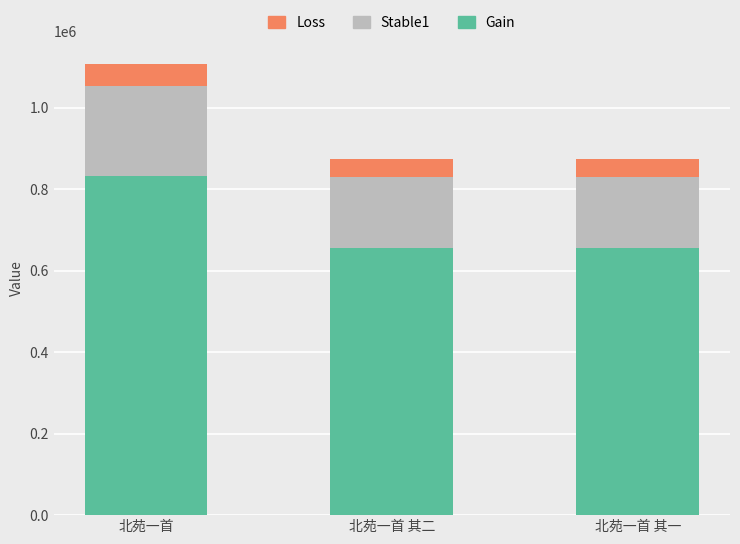

What is the total value across all series at 北苑一首?

1108832.0